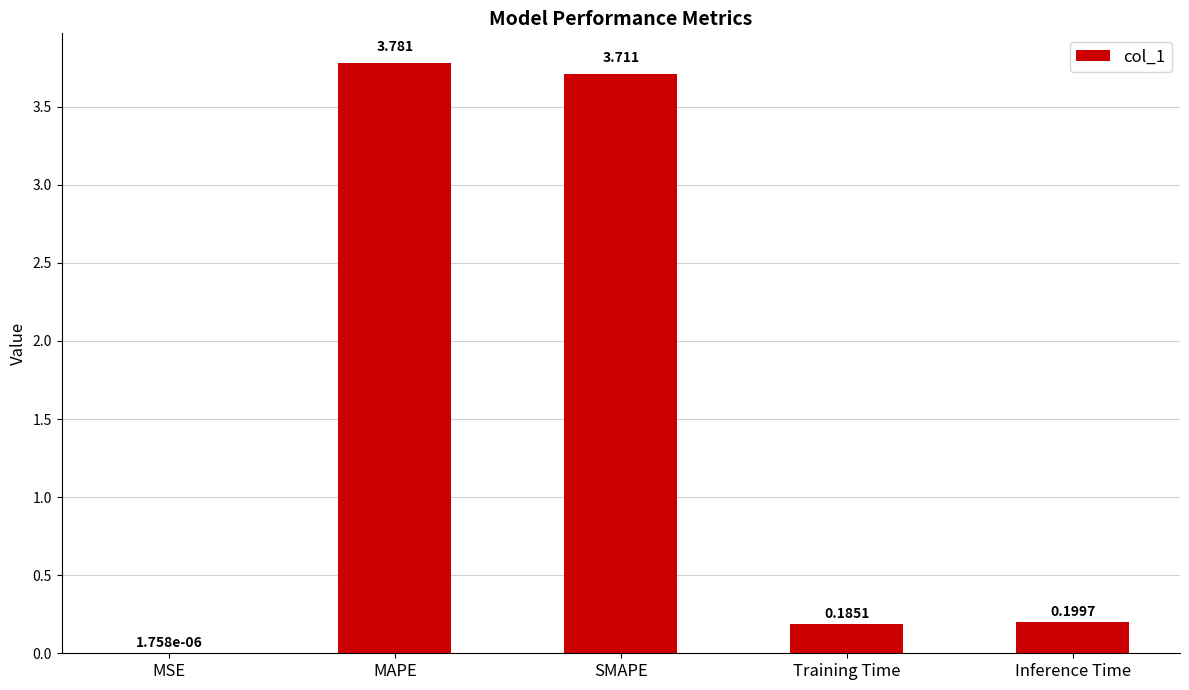

True or false: the data shows 0.2 at Inference Time.

True